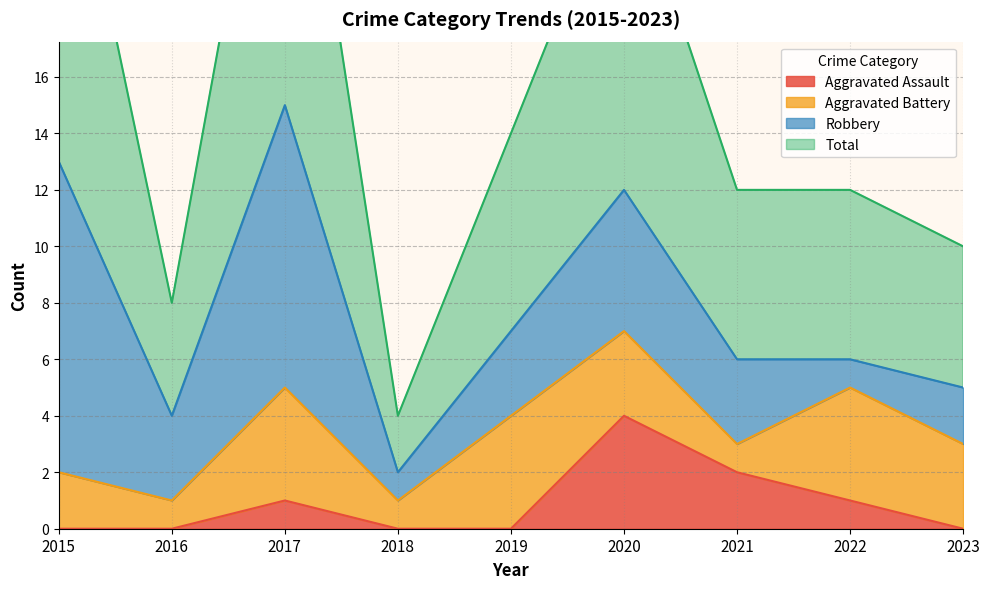

True or false: Aggravated Assault and Total intersect in this chart.

False